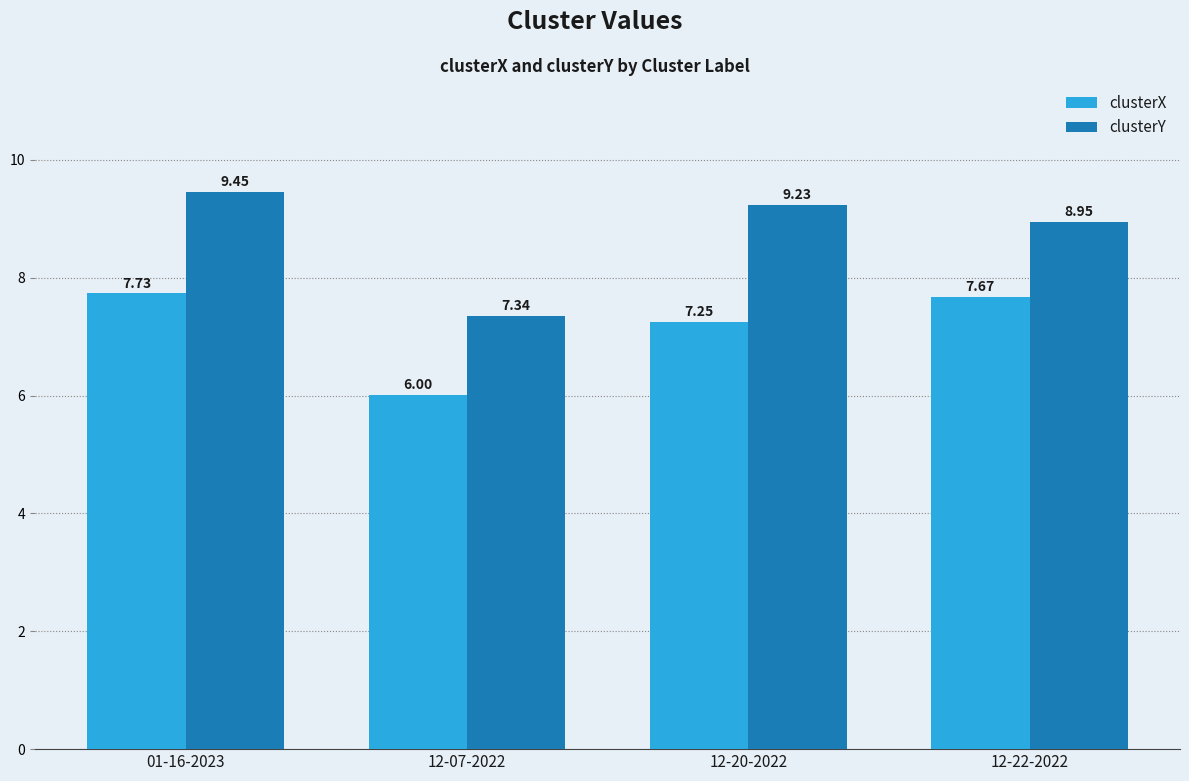

Which series has the largest total across all categories?

clusterY